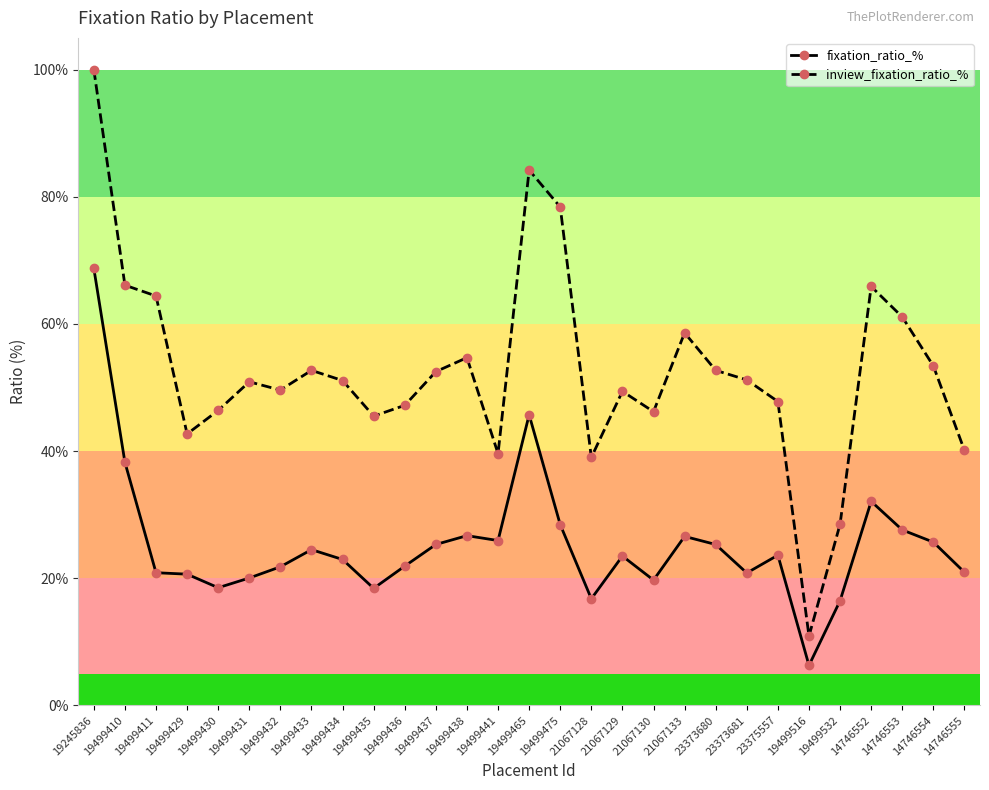

Rank the series at 19499433 from lowest to highest value.

fixation_ratio_%, inview_fixation_ratio_%